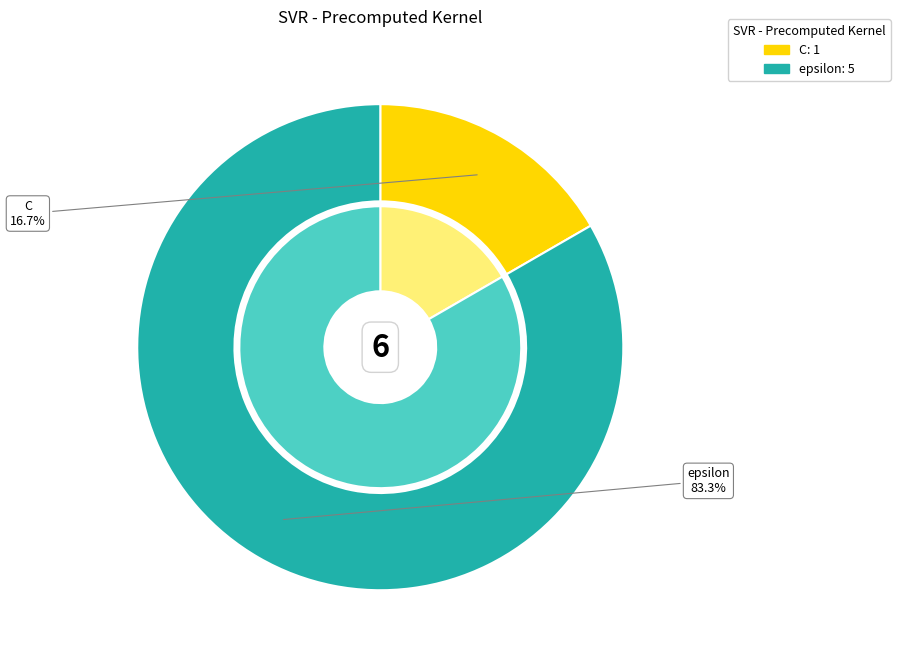

Between epsilon and C, which is larger?

epsilon